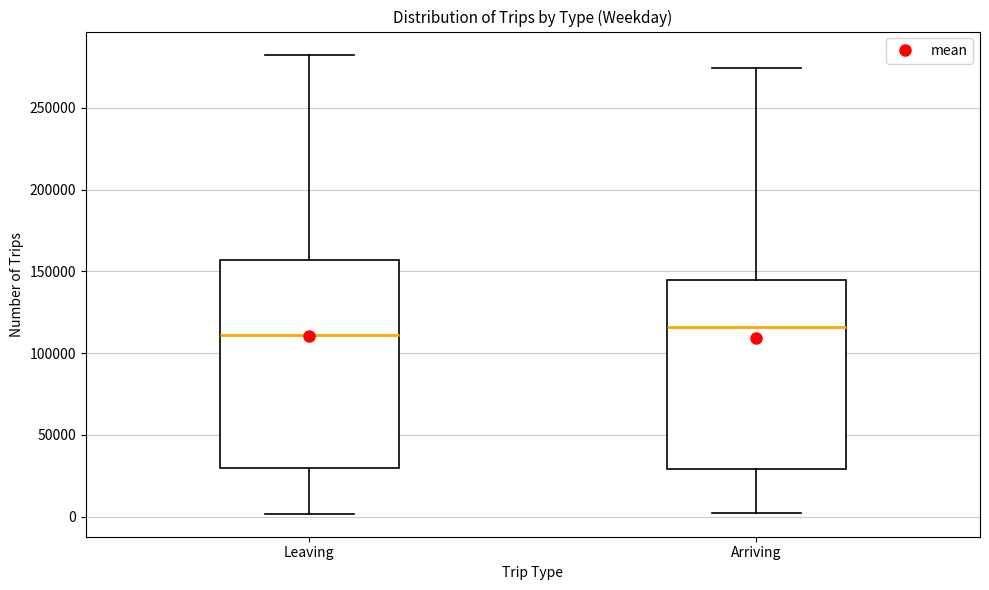

Where does the lower whisker of the box for Leaving end on the y-axis? The values are not printed on the chart, so give them approximately, as read against the axis.

0